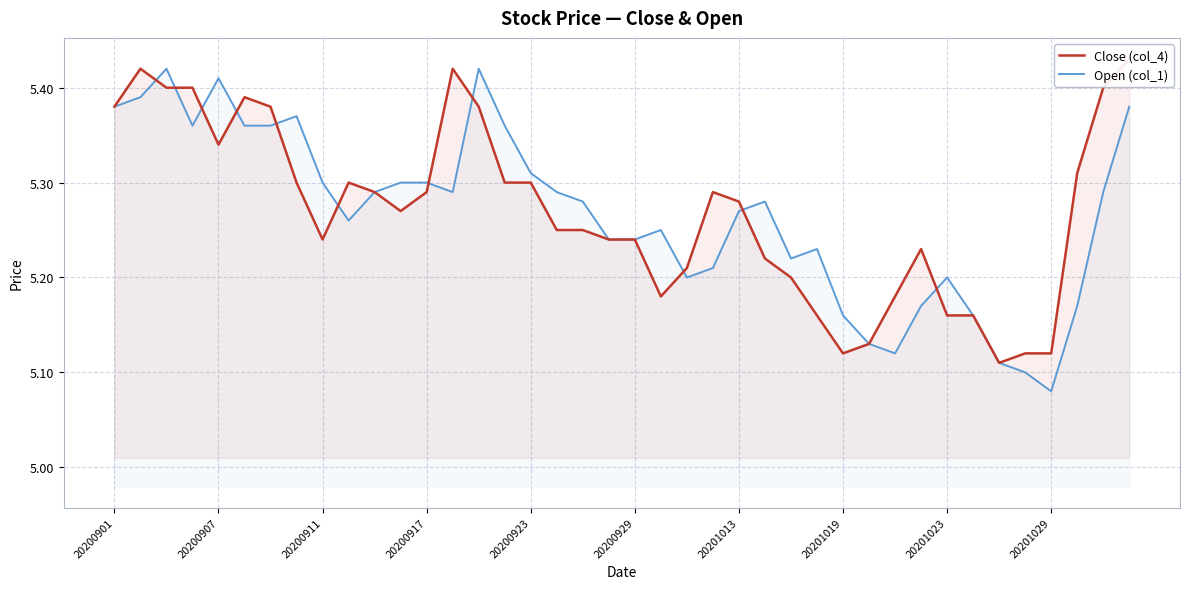

What are all the series names shown in the legend?

Close (col_4), Open (col_1)